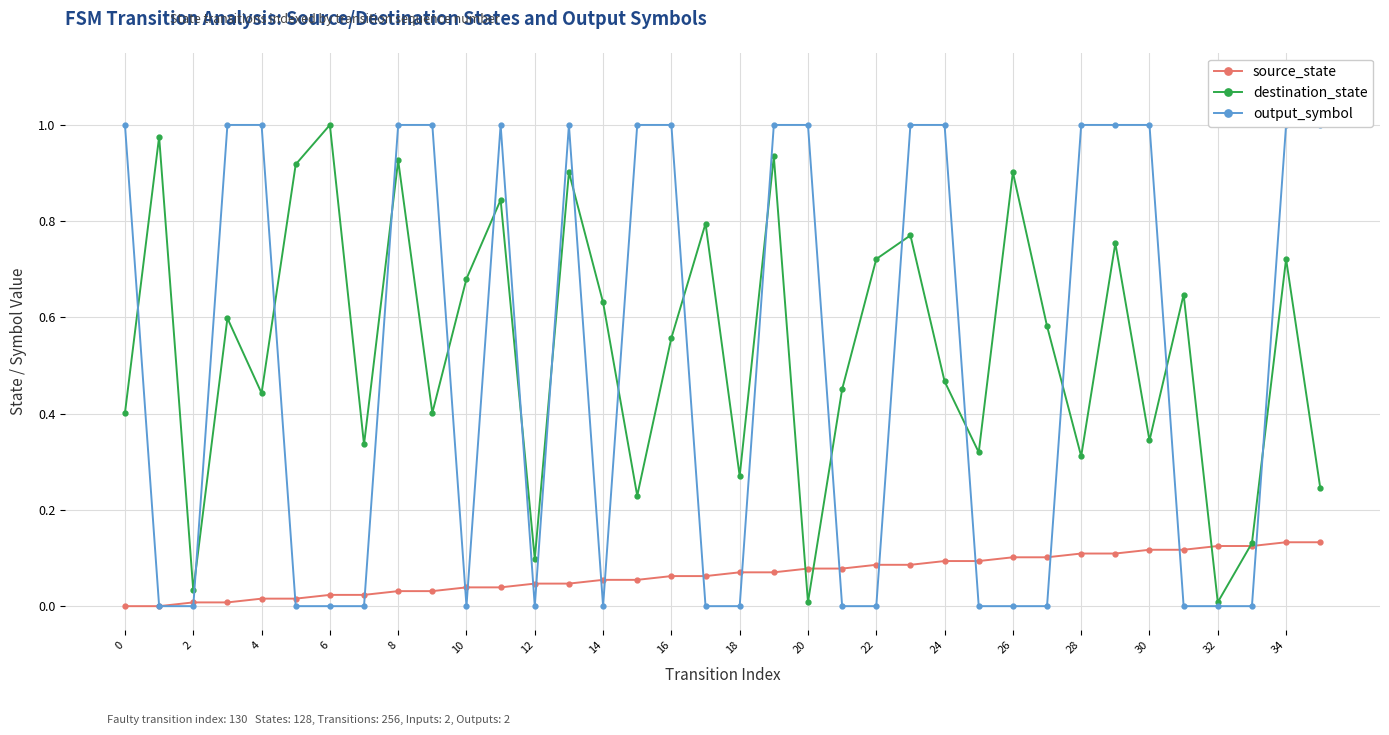

The value of output_symbol at 29 is 0.5. True or false?

False